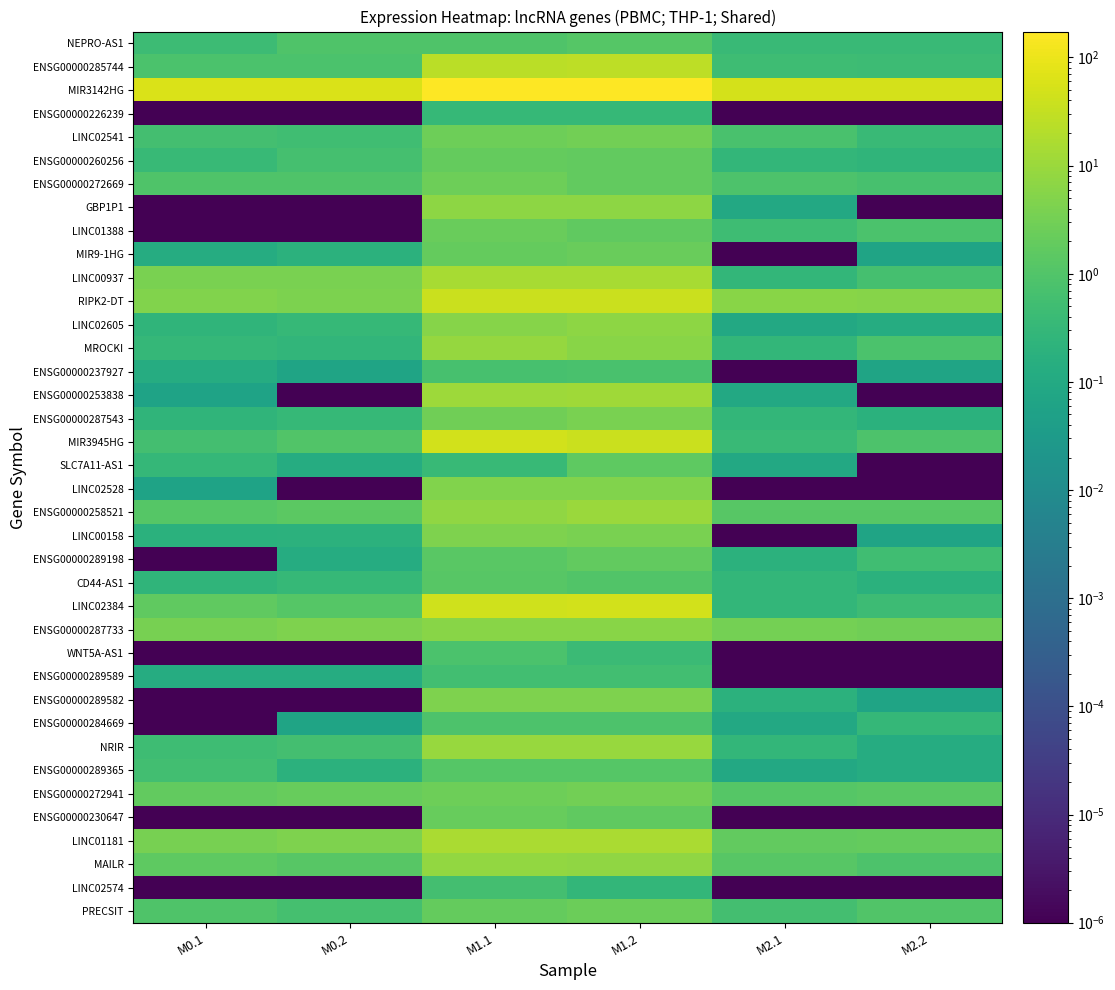

At which category is the sum across all series the highest?

M1.2